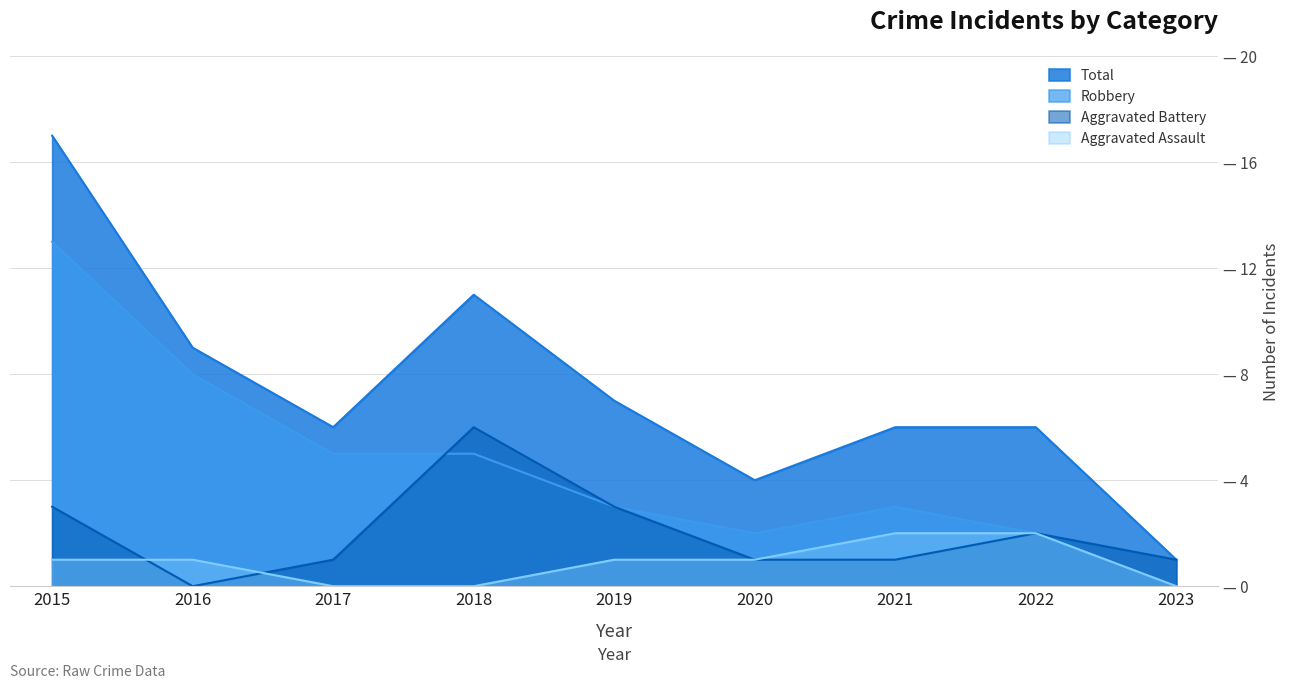

What is the sum of all Aggravated Assault values?

8